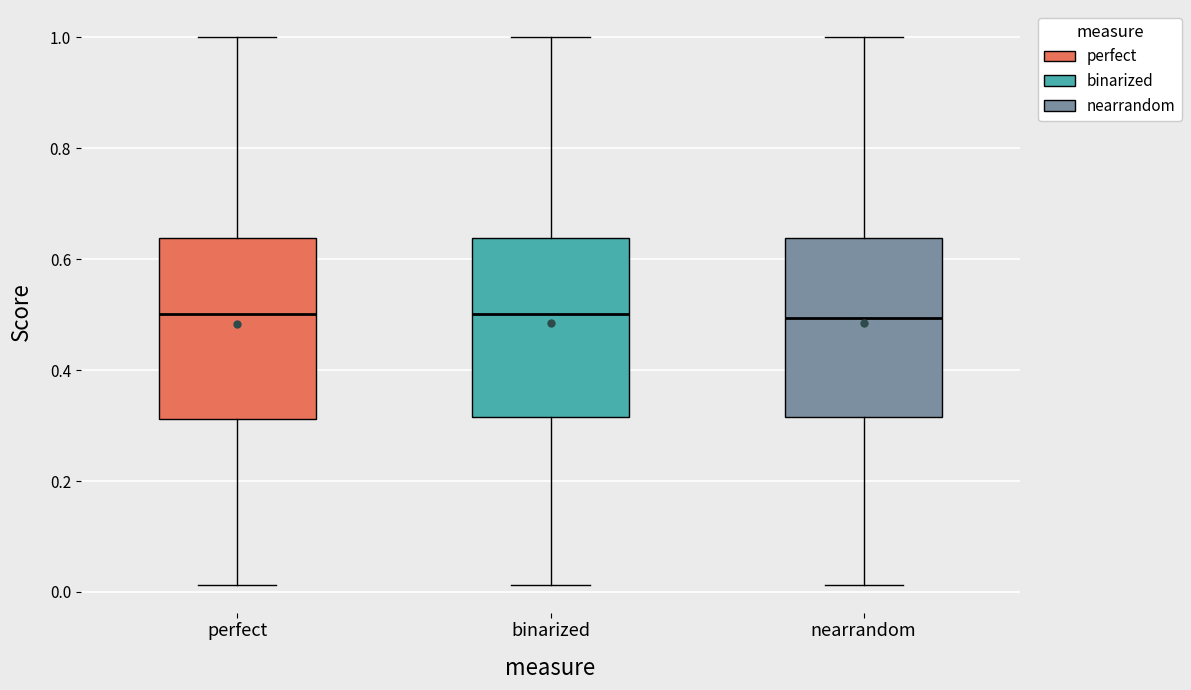

Reading left to right, read every box against the y-axis: the position of its median line, the range the box covers, and the ends of its whiskers. The values are not printed on the chart, so give them approximately, as read against the axis.

perfect: median 0.50, box 0.32 to 0.64, whiskers 0.02 to 1.00
binarized: median 0.50, box 0.32 to 0.64, whiskers 0.02 to 1.00
nearrandom: median 0.50, box 0.32 to 0.64, whiskers 0.02 to 1.00